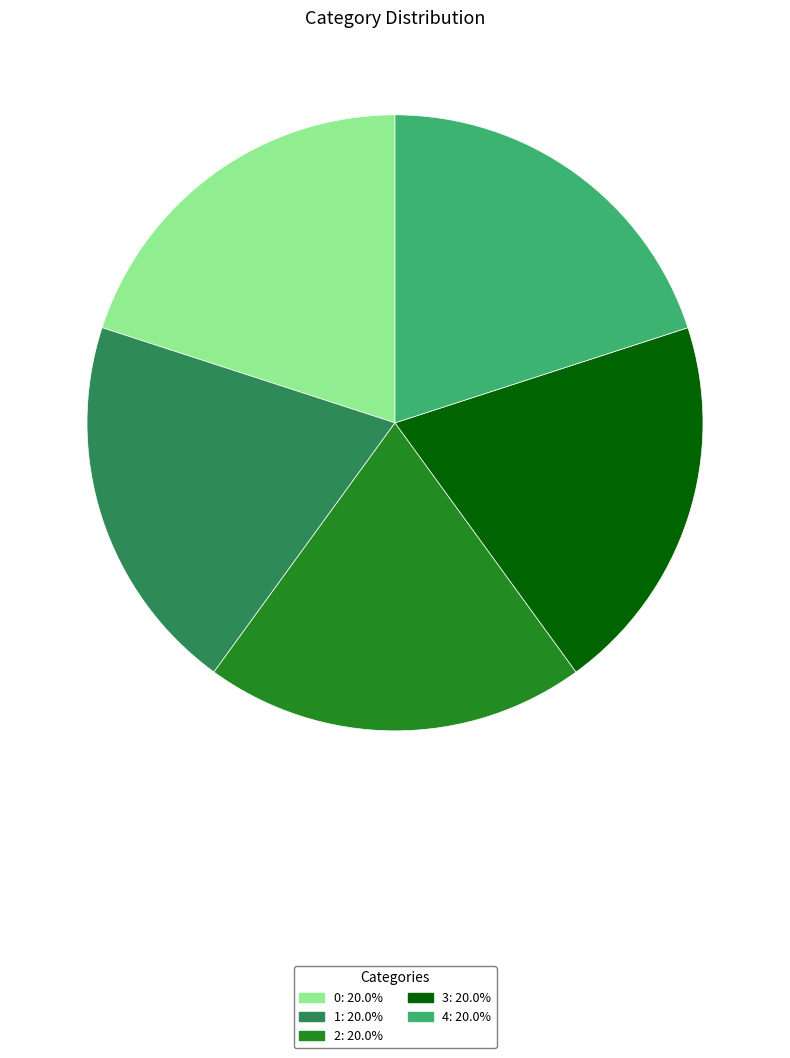

Is it true that 4 is 20% of the pie?

True